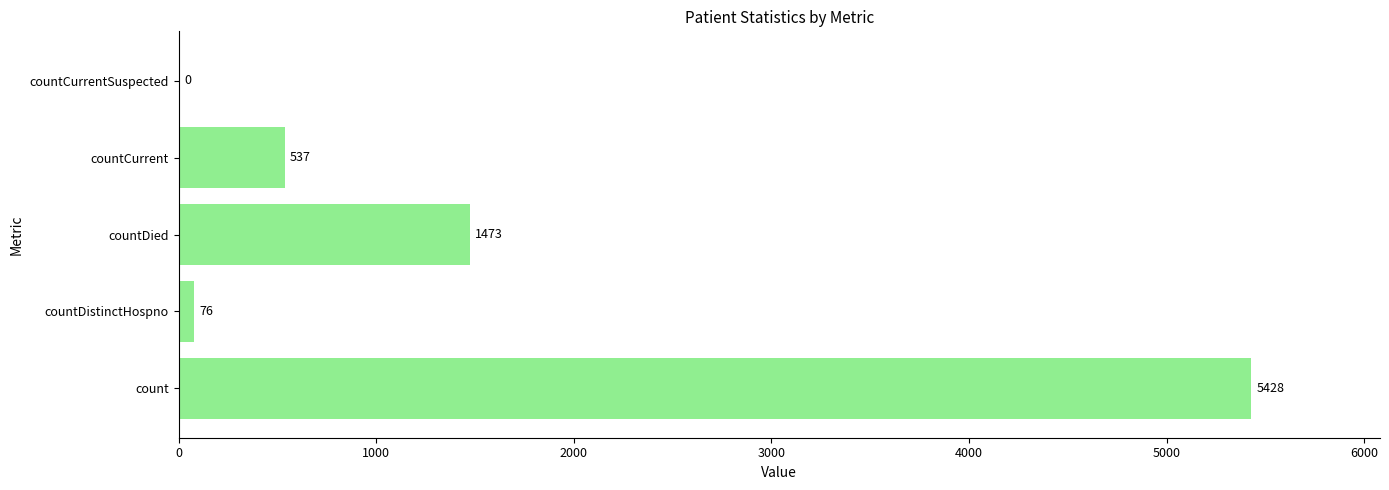

How many data points does each series have?

5